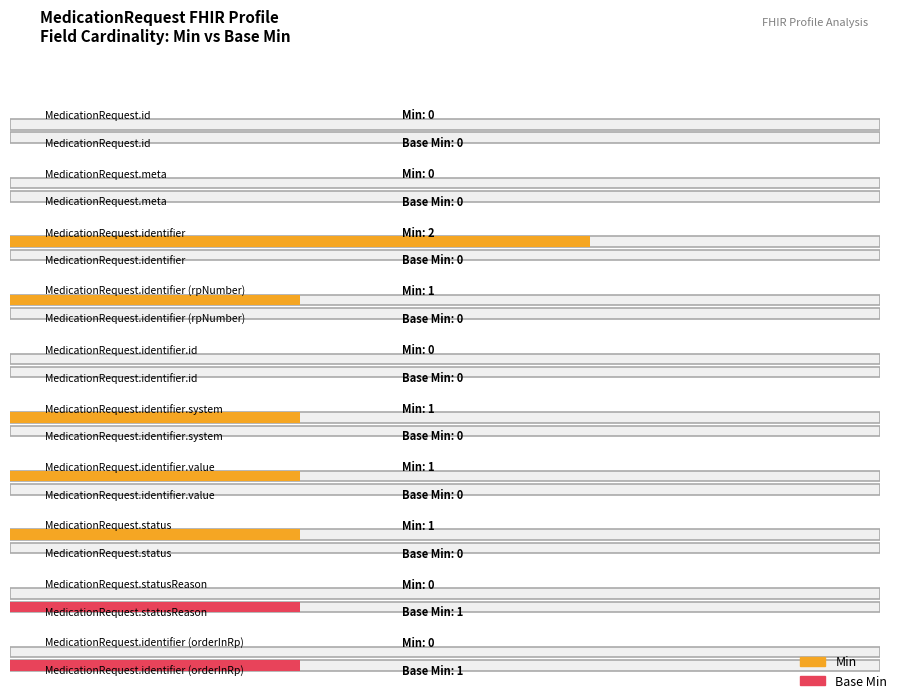

What is the difference between the maximum and second lowest values in the Min series?

2